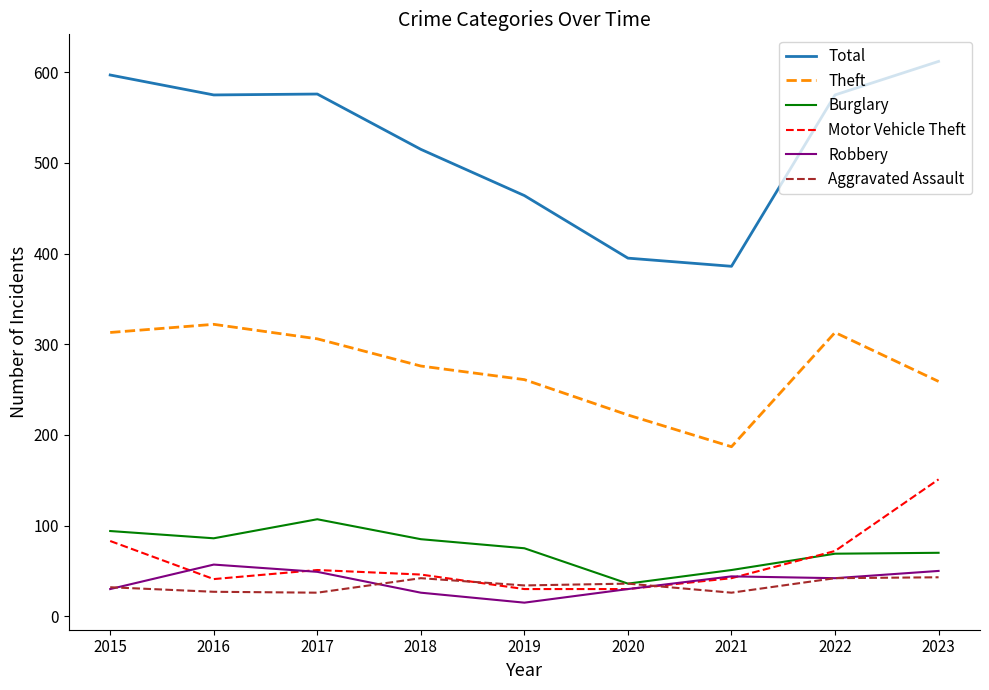

What is the difference between the maximum and second lowest values in the Total series?

217